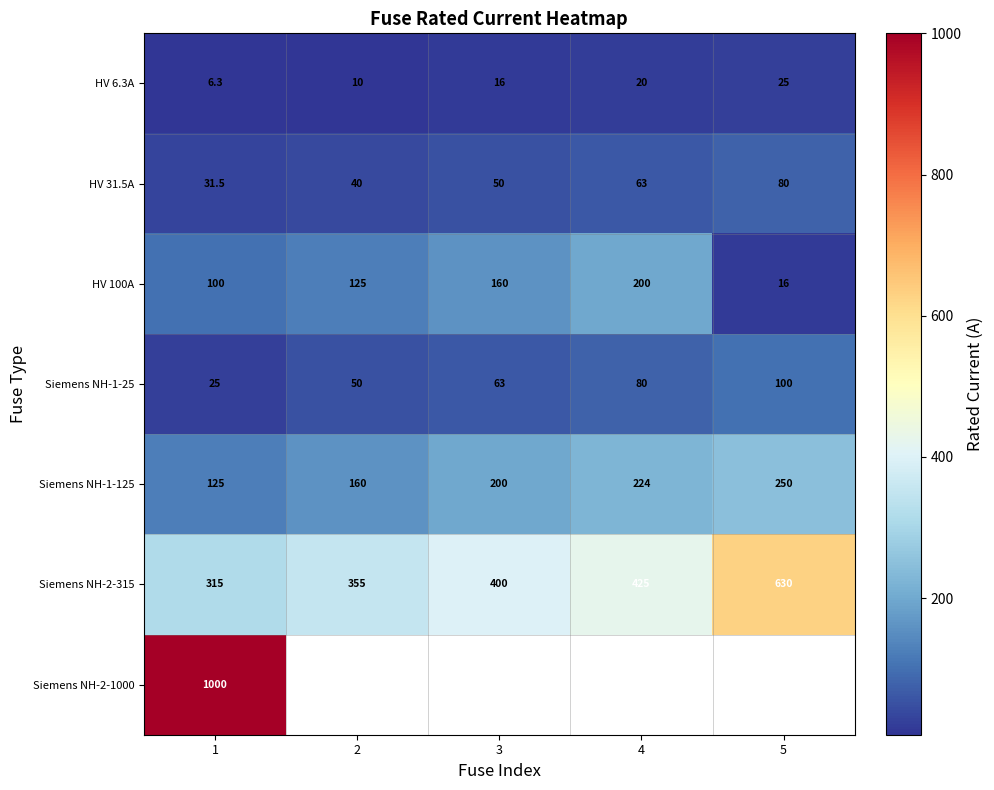

Which category has the highest value in the Siemens NH-2-315 series?

5